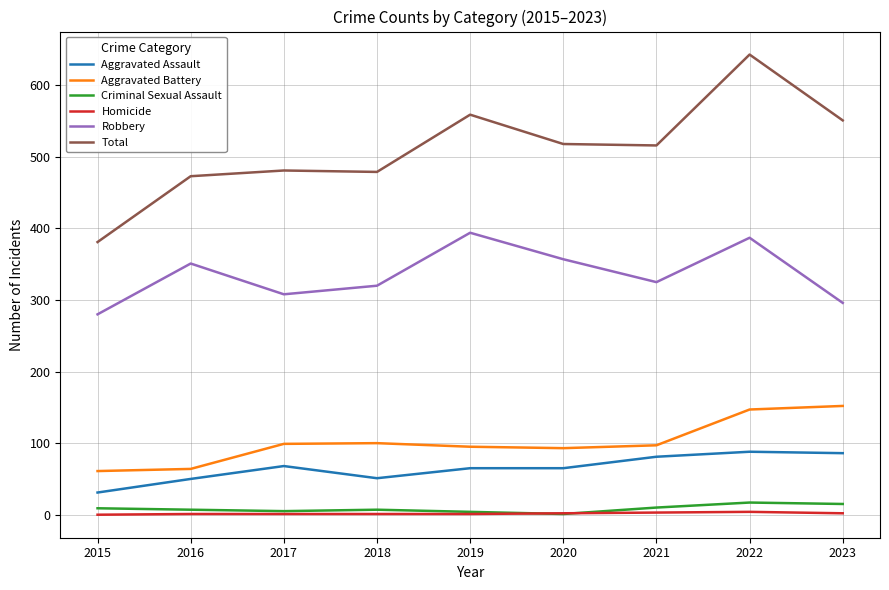

How many distinct data groups are displayed?

6